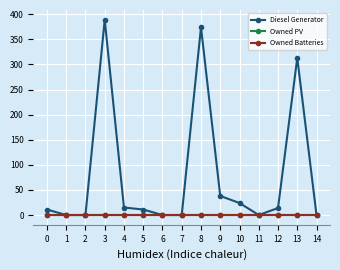

Which series changed the most between 0 and 6?

Diesel Generator